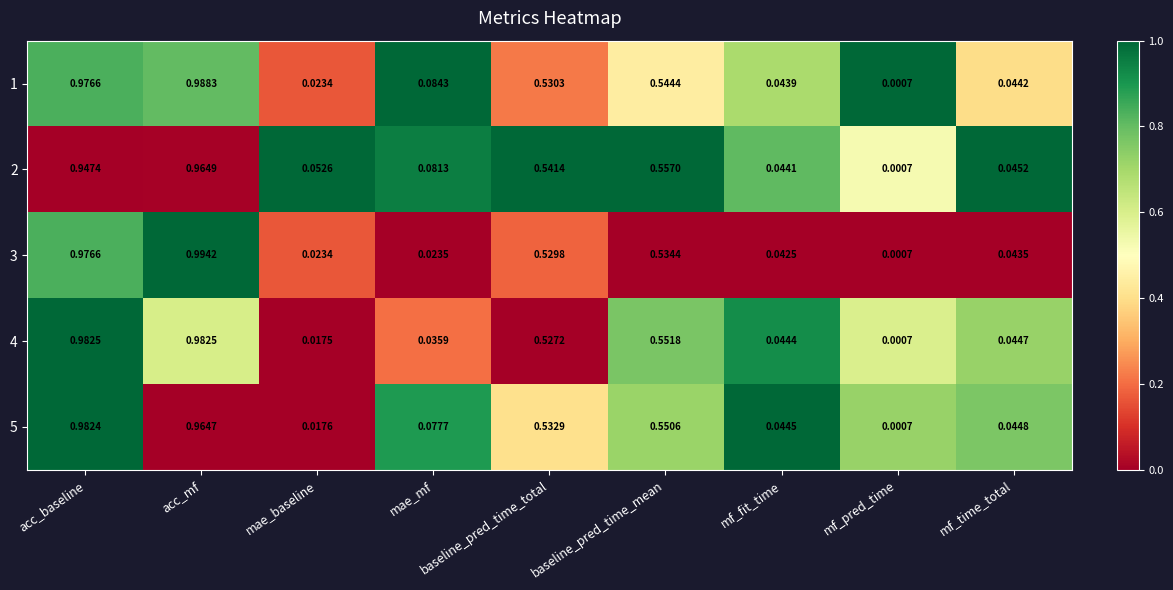

At which category is the sum across all series the highest?

acc_mf